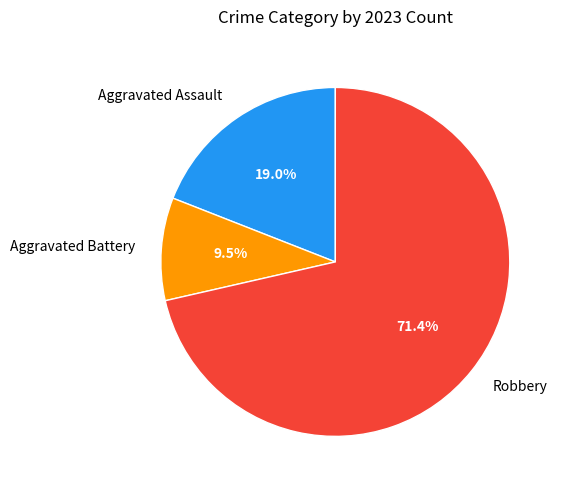

To the nearest percent, what is the average slice percentage?

33%